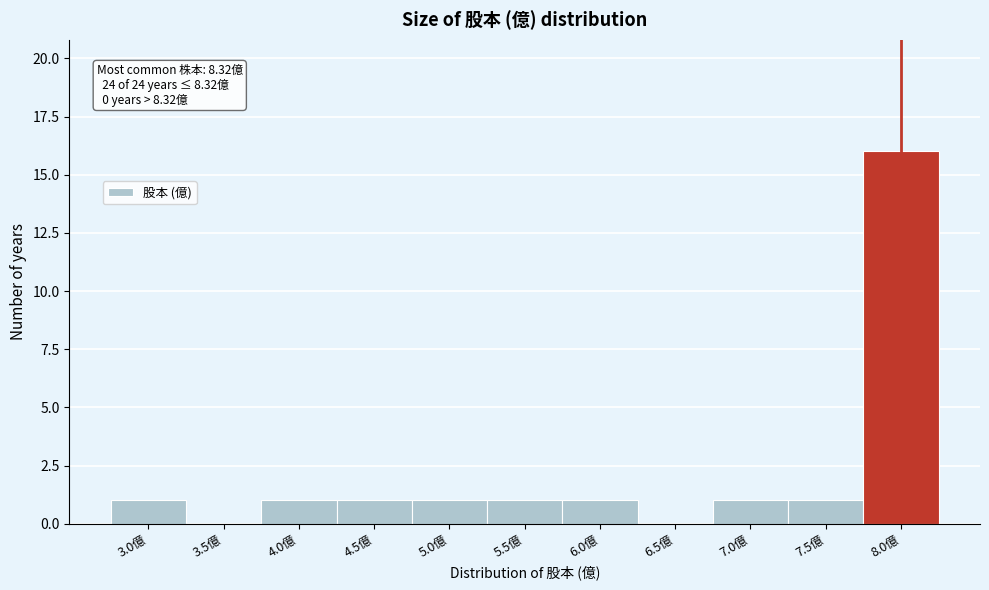

Reading left to right, transcribe all the data shown in this chart.

3.0億=1	3.5億=0	4.0億=1	4.5億=1	5.0億=1	5.5億=1	6.0億=1	6.5億=0	7.0億=1	7.5億=1	8.0億=16